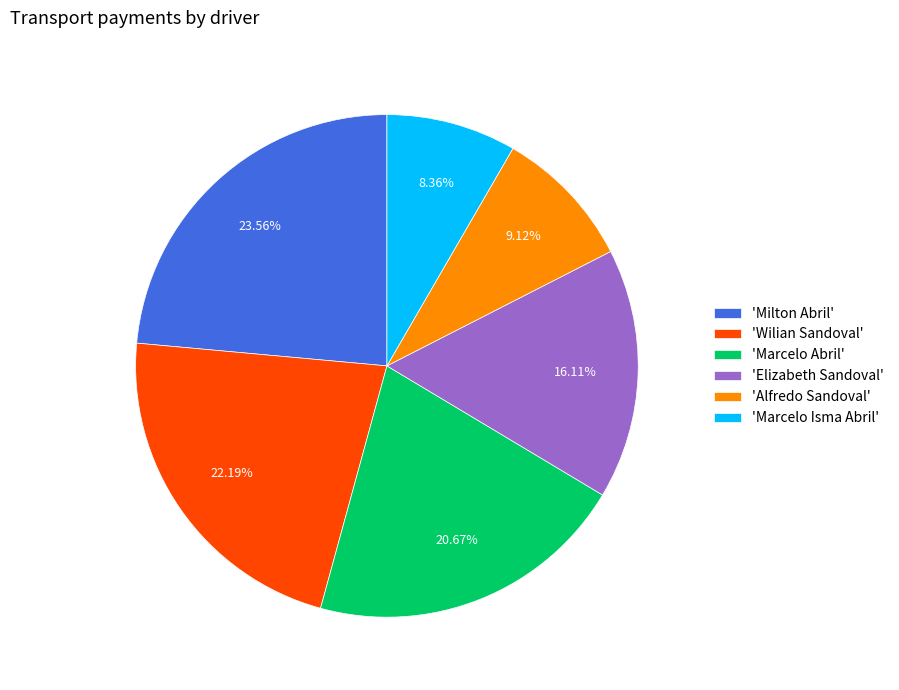

Is there any slice that represents more than half of the pie?

No